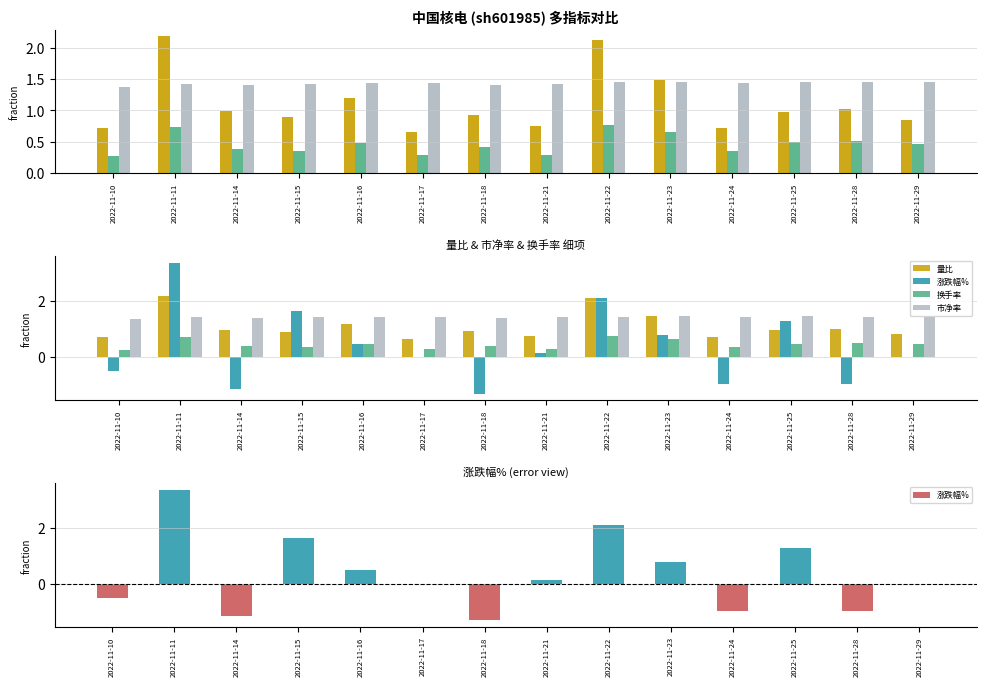

Reading left to right, extract all data points from this chart.

量比: 0.7	2.2	1.0	0.9	1.2	0.7	0.9	0.8	2.1	1.5	0.7	1.0	1.0	0.8
换手率: 0.3	0.7	0.4	0.3	0.5	0.3	0.4	0.3	0.8	0.7	0.3	0.5	0.5	0.5
市净率: 1.4	1.4	1.4	1.4	1.4	1.4	1.4	1.4	1.4	1.5	1.4	1.5	1.4	1.4
涨跌幅%: -0.5	3.4	-1.1	1.6	0.5	0.0	-1.3	0.2	2.1	0.8	-0.9	1.3	-0.9	0.0